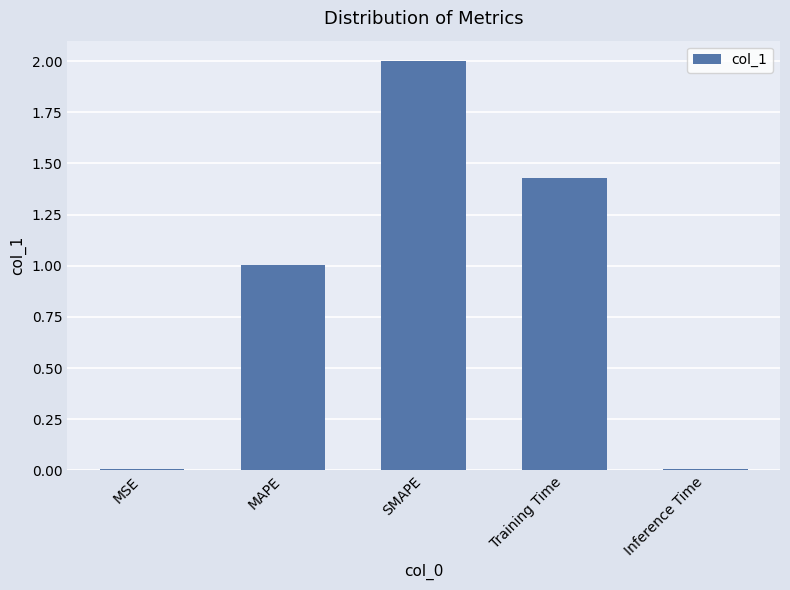

At which label does the data first exceed 1?

MAPE